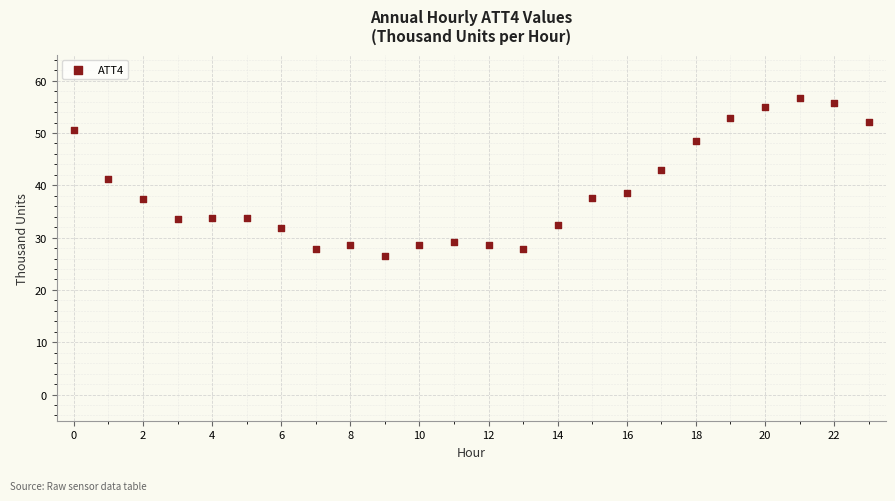

What is the range of Y values (max minus min)?

30.2